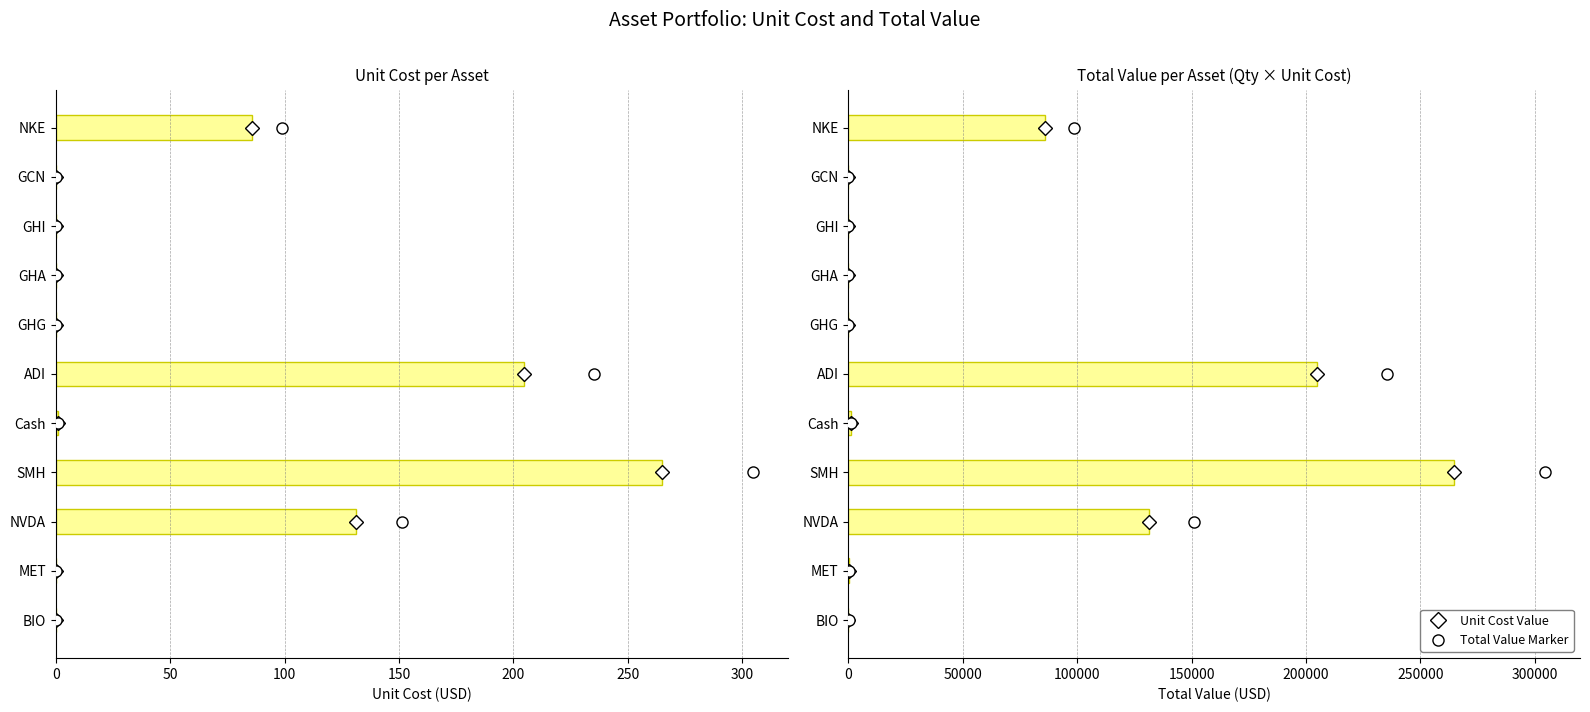

Reading left to right, extract all data points from this chart.

Unit Cost (USD): 0.1	0.1	131.4	264.8	1.0	204.6	0.0	0.0	0.0	0.0	85.9
Total Value (USD): 61.0	86.0	131380.0	264810.0	1000.0	204600.0	16.0	6.0	2.0	1.0	85860.0